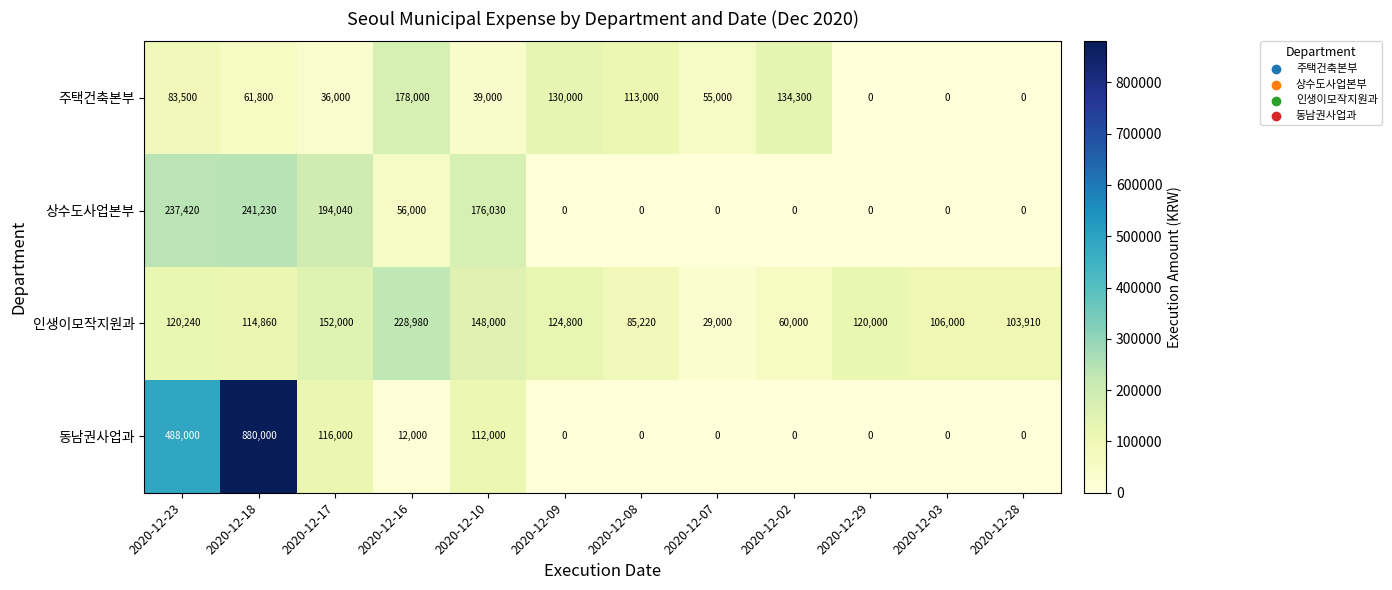

Is the value of 주택건축본부 at 2020-12-28 greater than the value of 인생이모작지원과 at 2020-12-07?

No